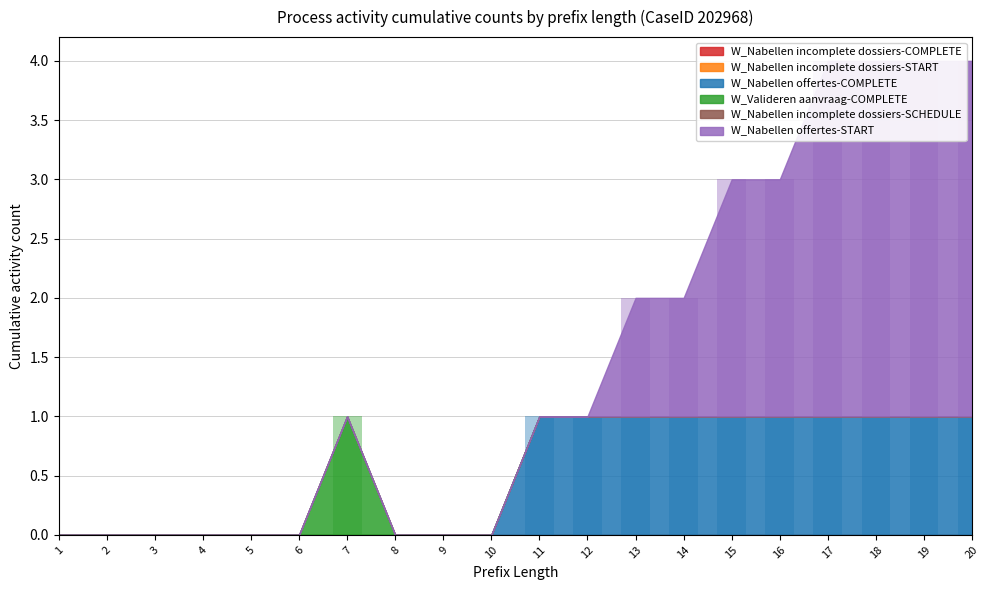

What is the difference between the maximum and minimum values in the W_Nabellen offertes-START series?

3